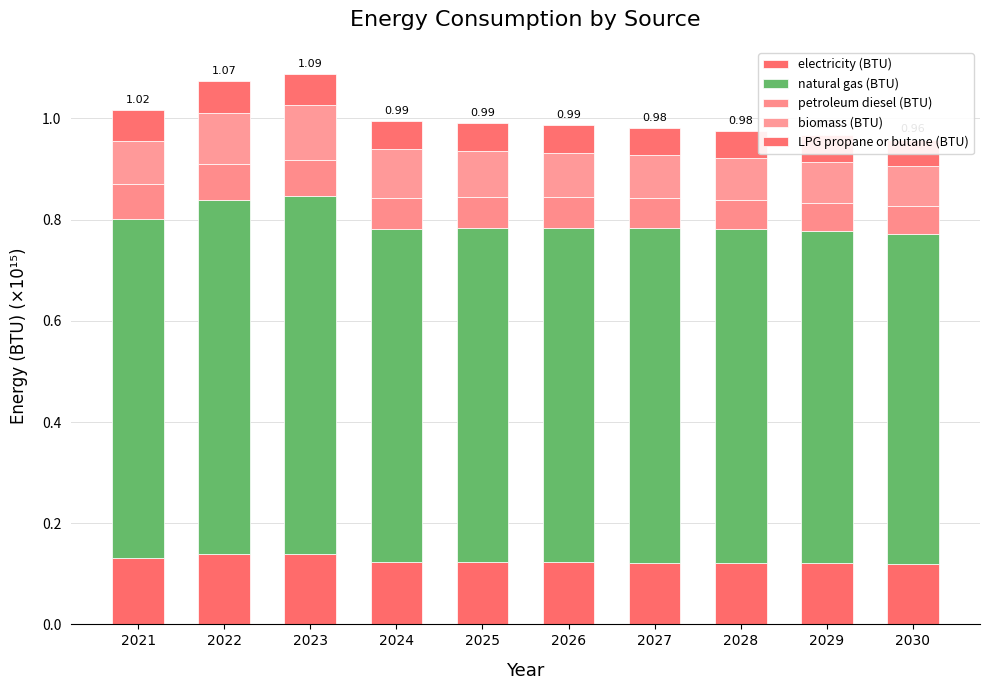

How many groups of bars are there?

10